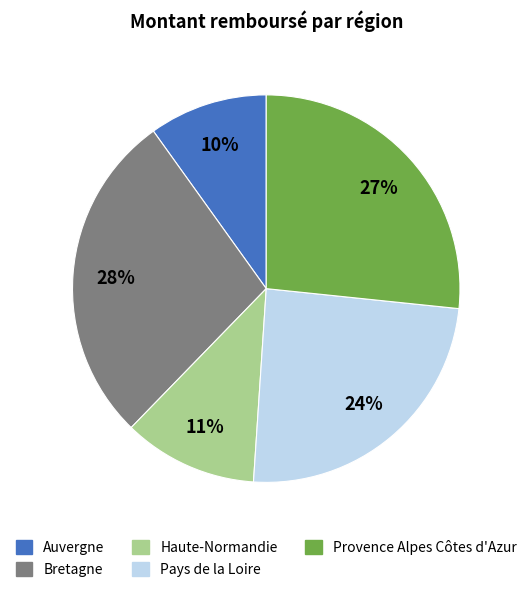

Is there any slice that represents more than half of the pie?

No